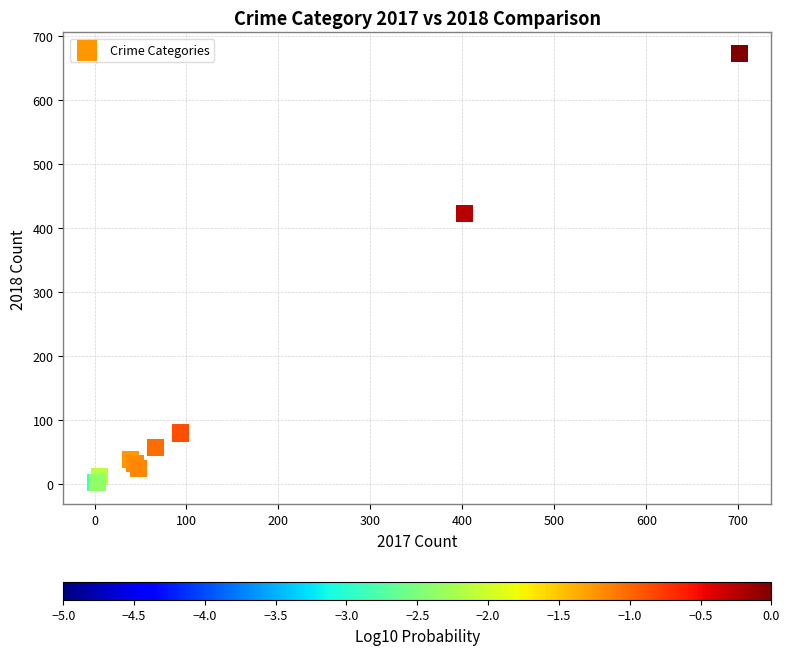

What Y value in the scatter plot is closest to 337?

423